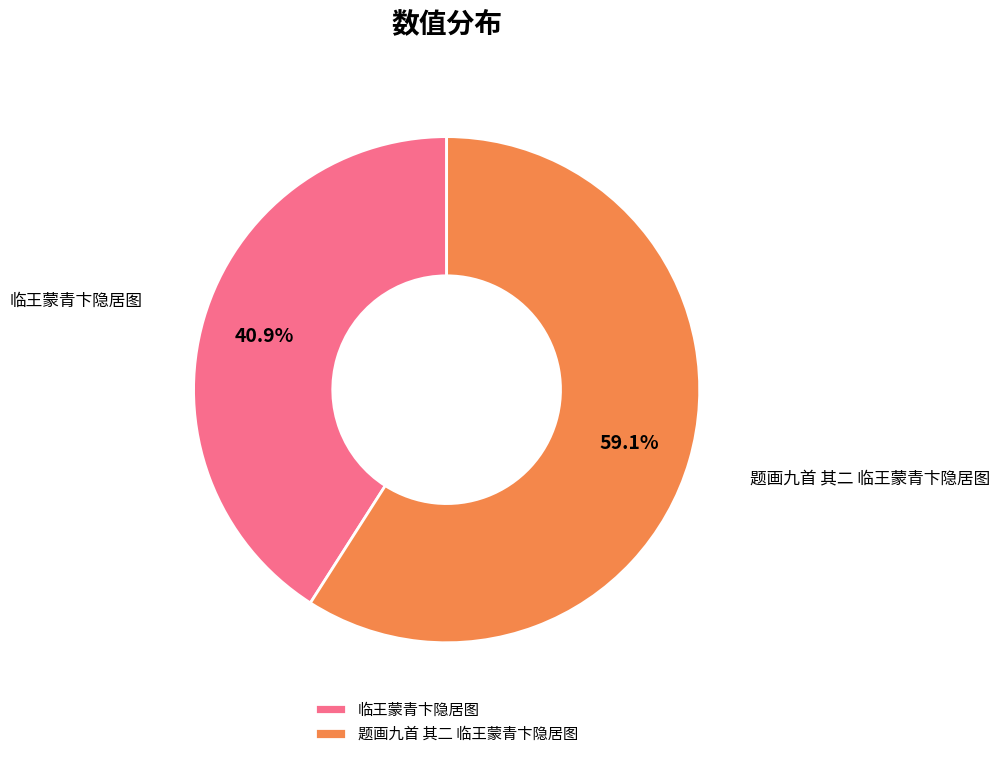

The 临王蒙青卞隐居图 slice represents 27% of the pie. True or false?

False